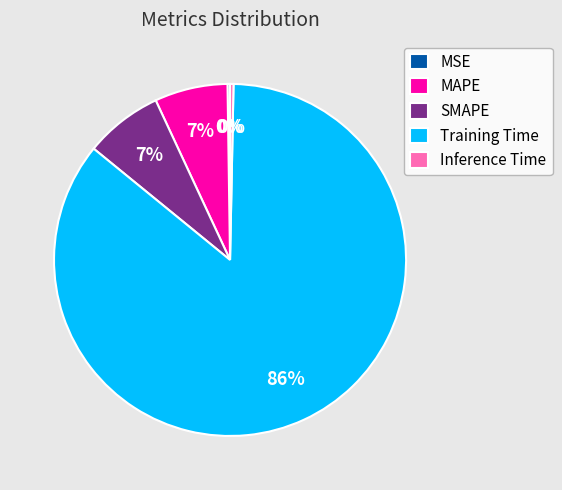

What is the majority slice?

Training Time